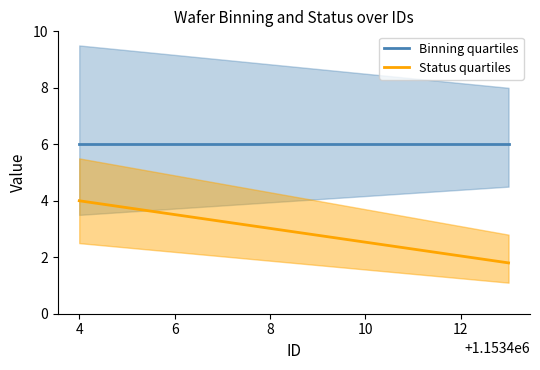

Is it true that Status quartiles equals 4.0 at 4?

True